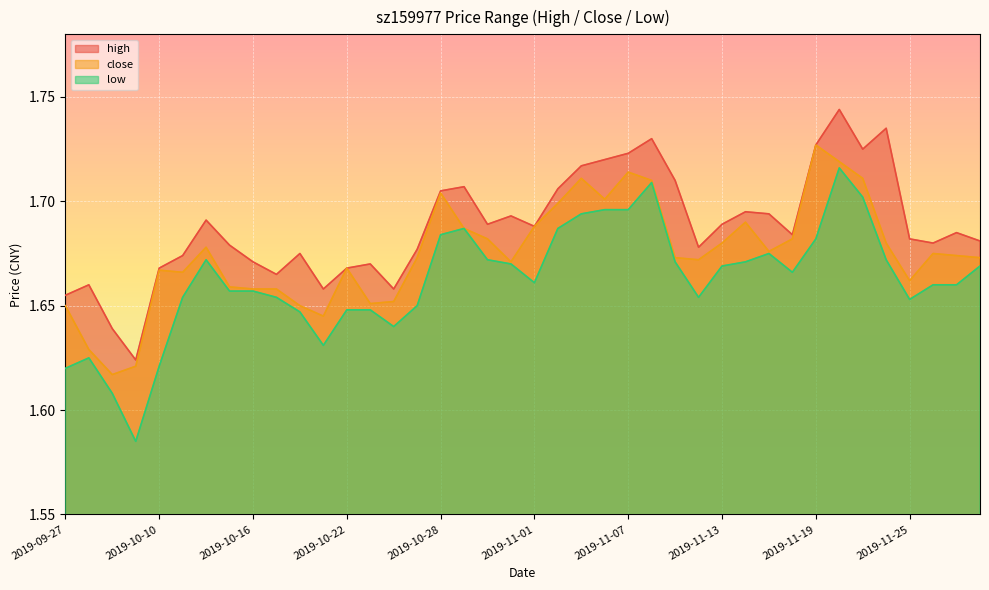

Which series changed the most between 2019-10-21 and 2019-11-11?

high